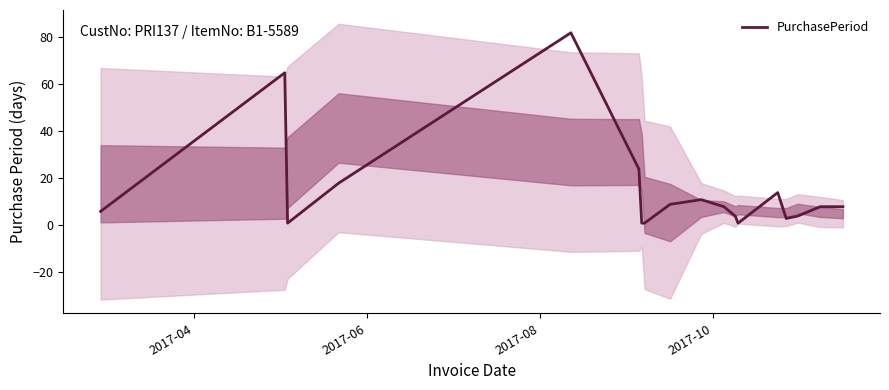

How many data points are above 8?

7